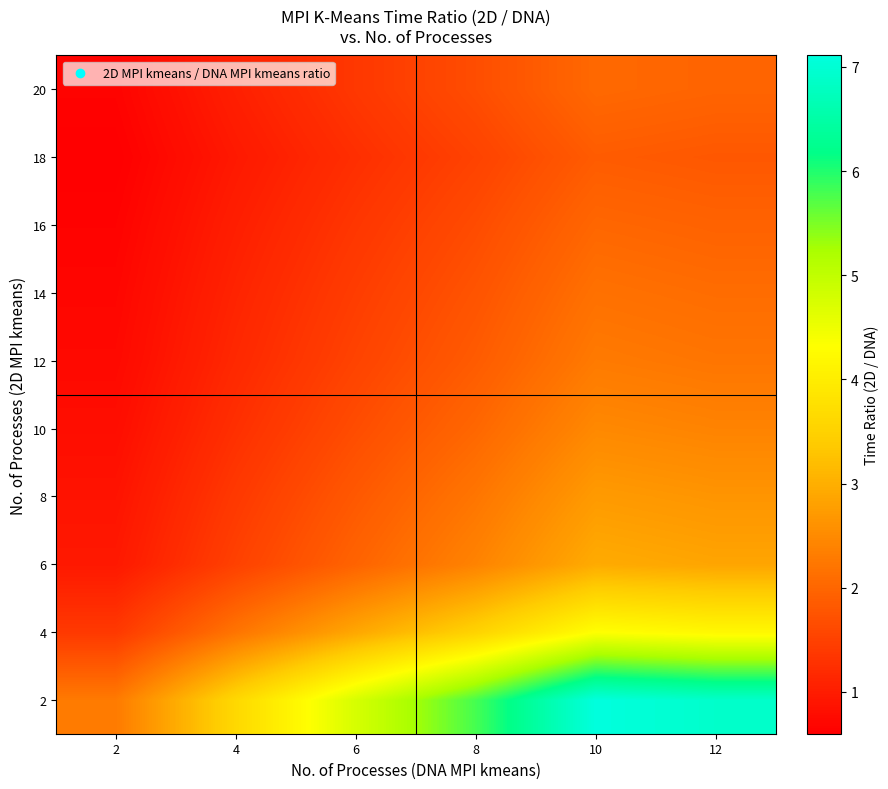

What is the difference between the highest and lowest values at 4?

2.7